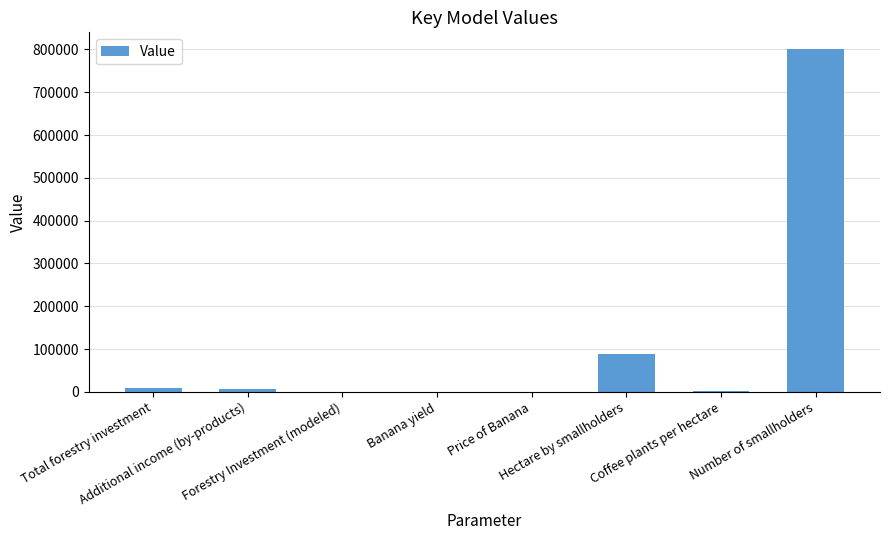

Read the value at Forestry Investment (modeled).

1.3